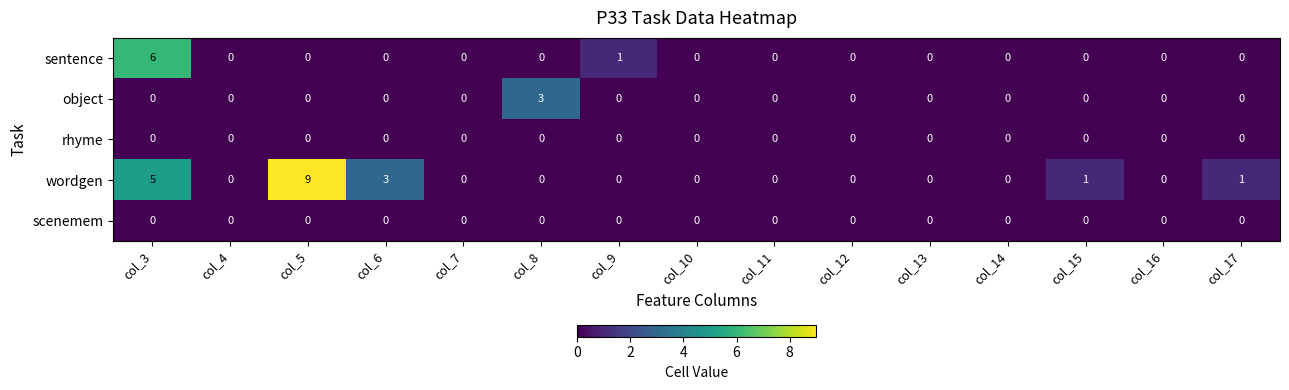

At which category is the sum across all series the highest?

col_3